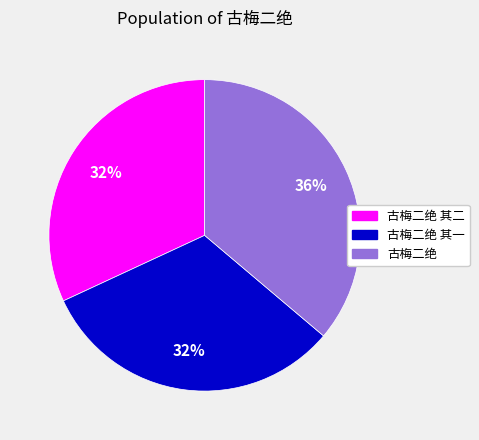

Is there any slice that represents more than half of the pie?

No